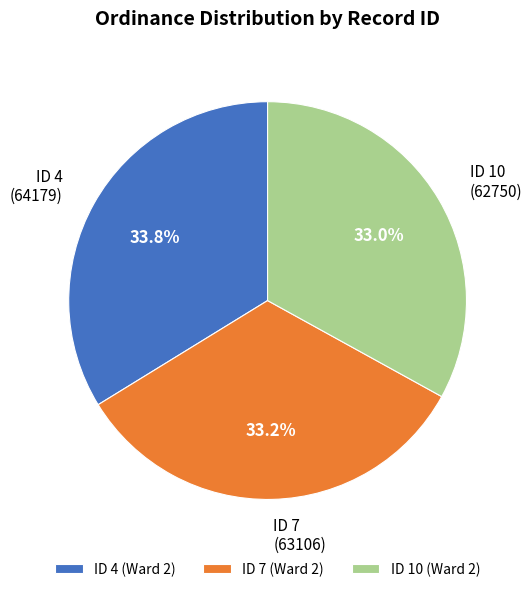

Count the number of slices in the pie.

3